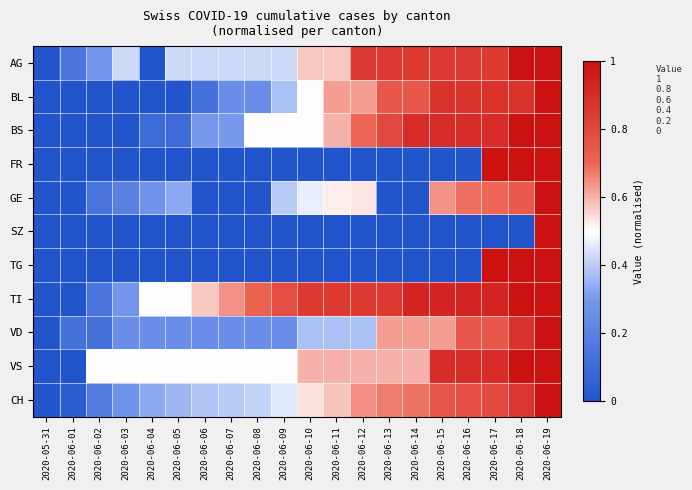

Reading left to right, list all the values displayed in this chart.

AG: 2020-05-31=0.0	2020-06-01=0.1	2020-06-02=0.3	2020-06-03=0.4	2020-06-04=0.0	2020-06-05=0.4	2020-06-06=0.4	2020-06-07=0.4	2020-06-08=0.4	2020-06-09=0.4	2020-06-10=0.6	2020-06-11=0.6	2020-06-12=0.9	2020-06-13=0.9	2020-06-14=0.9	2020-06-15=0.9	2020-06-16=0.9	2020-06-17=0.9	2020-06-18=1.0	2020-06-19=1.0
BL: 2020-05-31=0.0	2020-06-01=0.0	2020-06-02=0.0	2020-06-03=0.0	2020-06-04=0.0	2020-06-05=0.0	2020-06-06=0.1	2020-06-07=0.2	2020-06-08=0.2	2020-06-09=0.4	2020-06-10=0.5	2020-06-11=0.6	2020-06-12=0.6	2020-06-13=0.8	2020-06-14=0.8	2020-06-15=0.9	2020-06-16=0.9	2020-06-17=0.9	2020-06-18=0.9	2020-06-19=1.0
BS: 2020-05-31=0.0	2020-06-01=0.0	2020-06-02=0.0	2020-06-03=0.0	2020-06-04=0.1	2020-06-05=0.1	2020-06-06=0.3	2020-06-07=0.3	2020-06-08=0.5	2020-06-09=0.5	2020-06-10=0.5	2020-06-11=0.6	2020-06-12=0.7	2020-06-13=0.8	2020-06-14=0.9	2020-06-15=0.9	2020-06-16=0.9	2020-06-17=0.9	2020-06-18=1.0	2020-06-19=1.0
FR: 2020-05-31=0.0	2020-06-01=0.0	2020-06-02=0.0	2020-06-03=0.0	2020-06-04=0.0	2020-06-05=0.0	2020-06-06=0.0	2020-06-07=0.0	2020-06-08=0.0	2020-06-09=0.0	2020-06-10=0.0	2020-06-11=0.0	2020-06-12=0.0	2020-06-13=0.0	2020-06-14=0.0	2020-06-15=0.0	2020-06-16=0.0	2020-06-17=1.0	2020-06-18=1.0	2020-06-19=1.0
GE: 2020-05-31=0.0	2020-06-01=0.0	2020-06-02=0.1	2020-06-03=0.2	2020-06-04=0.3	2020-06-05=0.3	2020-06-06=0.0	2020-06-07=0.0	2020-06-08=0.0	2020-06-09=0.4	2020-06-10=0.5	2020-06-11=0.5	2020-06-12=0.5	2020-06-13=0.0	2020-06-14=0.0	2020-06-15=0.6	2020-06-16=0.7	2020-06-17=0.7	2020-06-18=0.7	2020-06-19=1.0
SZ: 2020-05-31=0.0	2020-06-01=0.0	2020-06-02=0.0	2020-06-03=0.0	2020-06-04=0.0	2020-06-05=0.0	2020-06-06=0.0	2020-06-07=0.0	2020-06-08=0.0	2020-06-09=0.0	2020-06-10=0.0	2020-06-11=0.0	2020-06-12=0.0	2020-06-13=0.0	2020-06-14=0.0	2020-06-15=0.0	2020-06-16=0.0	2020-06-17=0.0	2020-06-18=0.0	2020-06-19=1.0
TG: 2020-05-31=0.0	2020-06-01=0.0	2020-06-02=0.0	2020-06-03=0.0	2020-06-04=0.0	2020-06-05=0.0	2020-06-06=0.0	2020-06-07=0.0	2020-06-08=0.0	2020-06-09=0.0	2020-06-10=0.0	2020-06-11=0.0	2020-06-12=0.0	2020-06-13=0.0	2020-06-14=0.0	2020-06-15=0.0	2020-06-16=0.0	2020-06-17=1.0	2020-06-18=1.0	2020-06-19=1.0
TI: 2020-05-31=0.0	2020-06-01=0.0	2020-06-02=0.1	2020-06-03=0.3	2020-06-04=0.5	2020-06-05=0.5	2020-06-06=0.6	2020-06-07=0.6	2020-06-08=0.7	2020-06-09=0.8	2020-06-10=0.9	2020-06-11=0.9	2020-06-12=0.9	2020-06-13=0.9	2020-06-14=0.9	2020-06-15=0.9	2020-06-16=0.9	2020-06-17=0.9	2020-06-18=1.0	2020-06-19=1.0
VD: 2020-05-31=0.0	2020-06-01=0.1	2020-06-02=0.1	2020-06-03=0.2	2020-06-04=0.2	2020-06-05=0.2	2020-06-06=0.2	2020-06-07=0.2	2020-06-08=0.2	2020-06-09=0.2	2020-06-10=0.4	2020-06-11=0.4	2020-06-12=0.4	2020-06-13=0.6	2020-06-14=0.6	2020-06-15=0.6	2020-06-16=0.8	2020-06-17=0.8	2020-06-18=0.9	2020-06-19=1.0
VS: 2020-05-31=0.0	2020-06-01=0.0	2020-06-02=0.5	2020-06-03=0.5	2020-06-04=0.5	2020-06-05=0.5	2020-06-06=0.5	2020-06-07=0.5	2020-06-08=0.5	2020-06-09=0.5	2020-06-10=0.6	2020-06-11=0.6	2020-06-12=0.6	2020-06-13=0.6	2020-06-14=0.6	2020-06-15=0.9	2020-06-16=0.9	2020-06-17=0.9	2020-06-18=1.0	2020-06-19=1.0
CH: 2020-05-31=0.0	2020-06-01=0.0	2020-06-02=0.2	2020-06-03=0.3	2020-06-04=0.3	2020-06-05=0.4	2020-06-06=0.4	2020-06-07=0.4	2020-06-08=0.4	2020-06-09=0.5	2020-06-10=0.5	2020-06-11=0.6	2020-06-12=0.6	2020-06-13=0.7	2020-06-14=0.7	2020-06-15=0.8	2020-06-16=0.8	2020-06-17=0.8	2020-06-18=0.9	2020-06-19=1.0